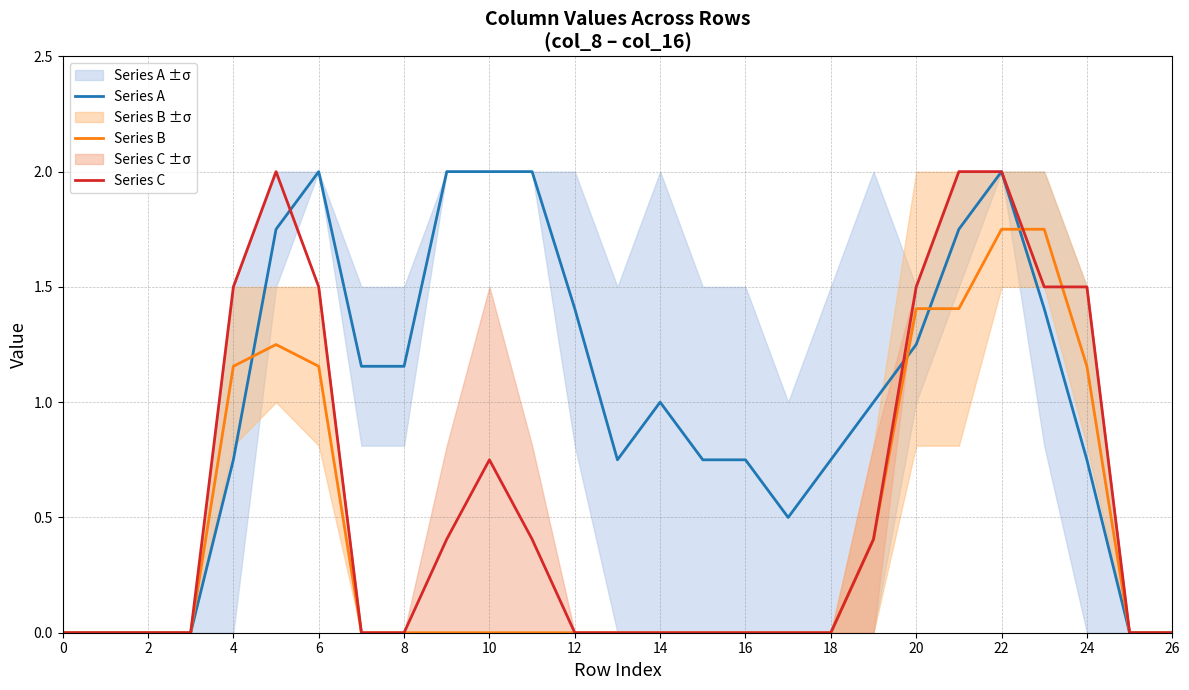

What is the greatest value displayed?

2.0